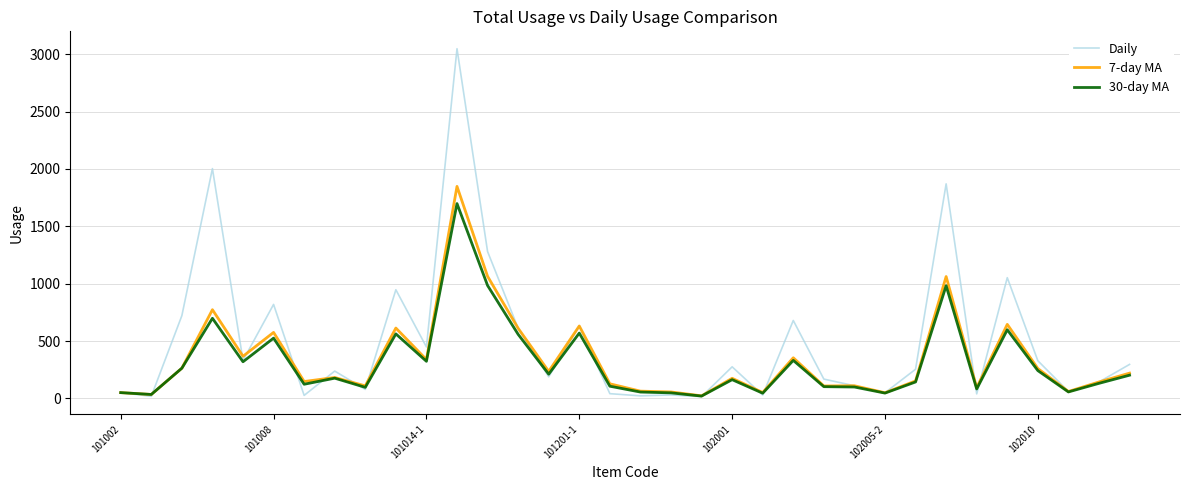

What is the maximum value shown in the chart?

3048